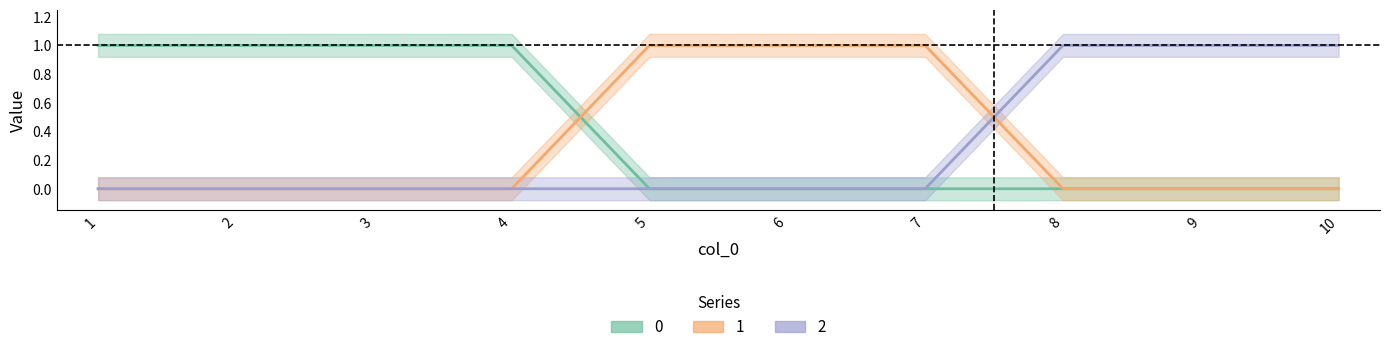

What is the value of the 2 point at the 8th from the left?

1